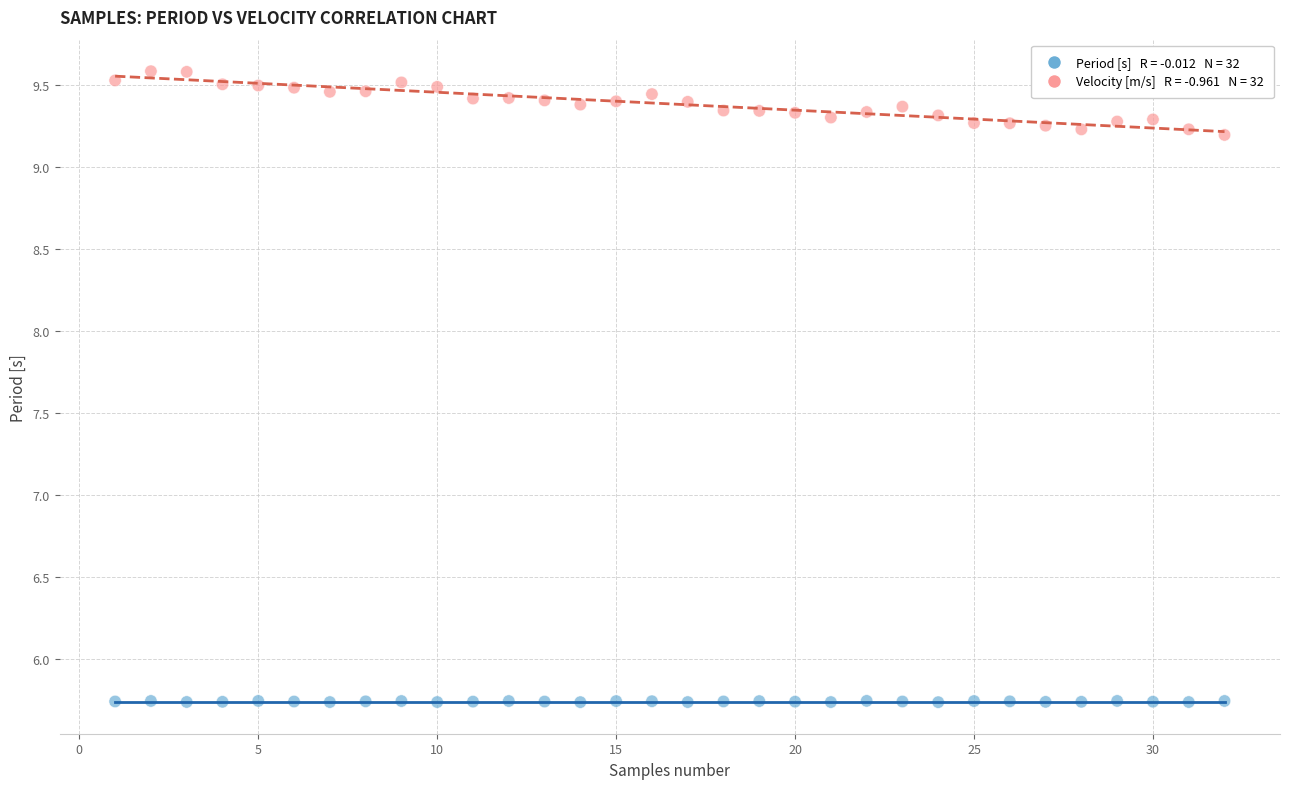

Across all data points, what is the range of X values (max minus min)?

31.0